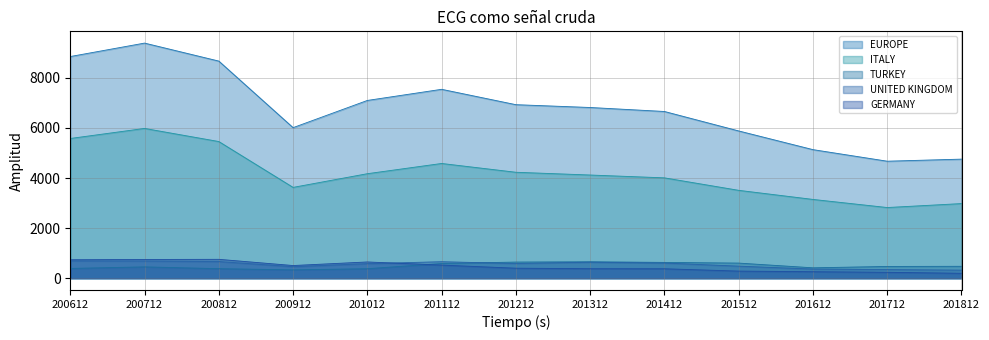

True or false: ITALY and TURKEY intersect in this chart.

False